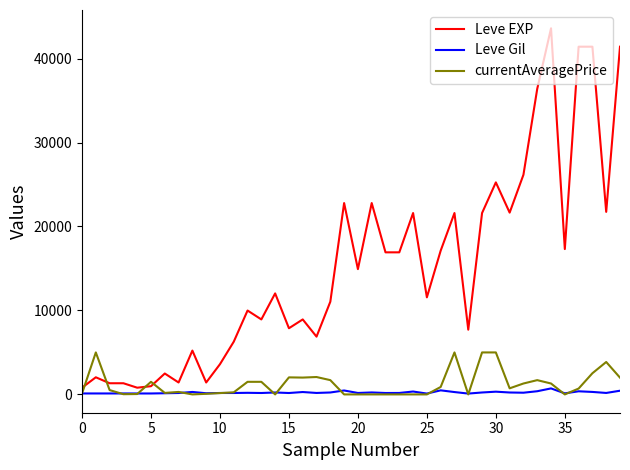

Which series has the largest total across all categories?

Leve EXP